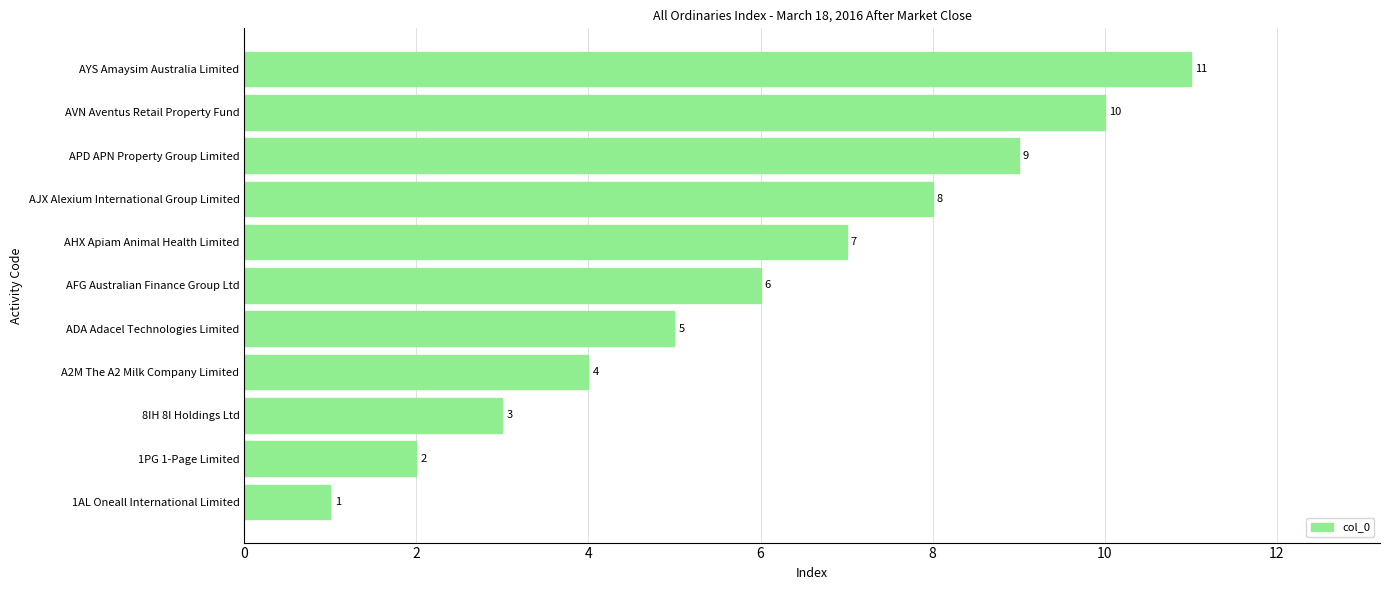

What is the difference between the maximum and minimum values?

10